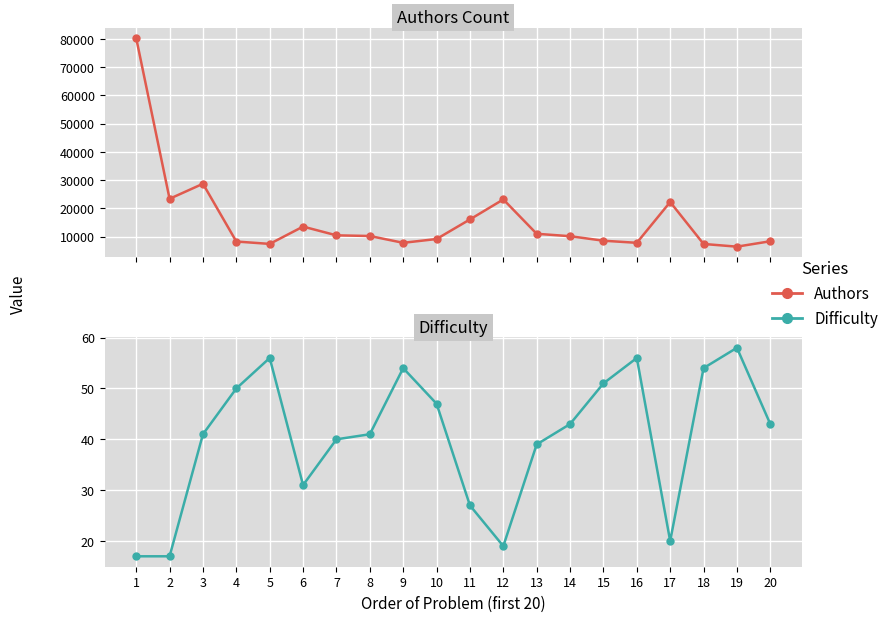

In Authors, how many points are lower than both neighbors (excluding endpoints)?

5